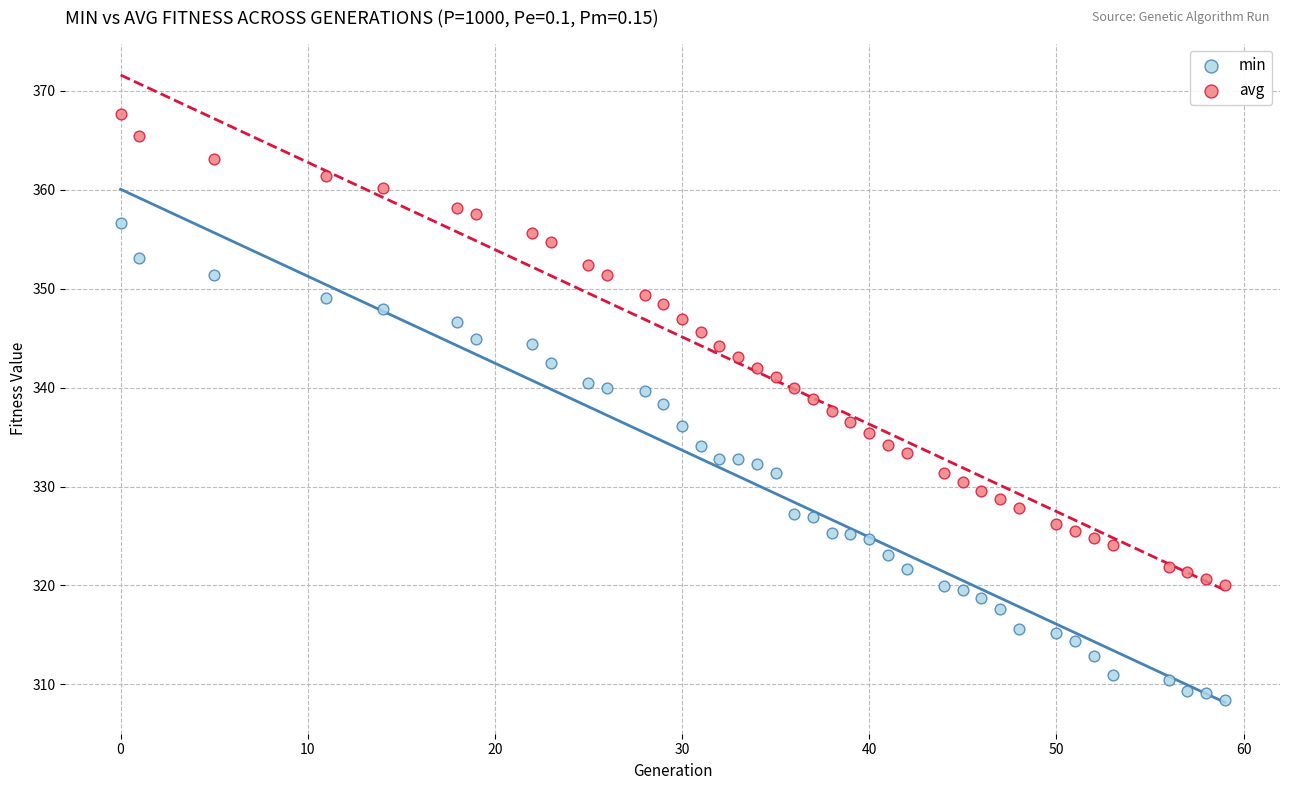

What is the X range (max minus min) for the scatter plot?

59.0